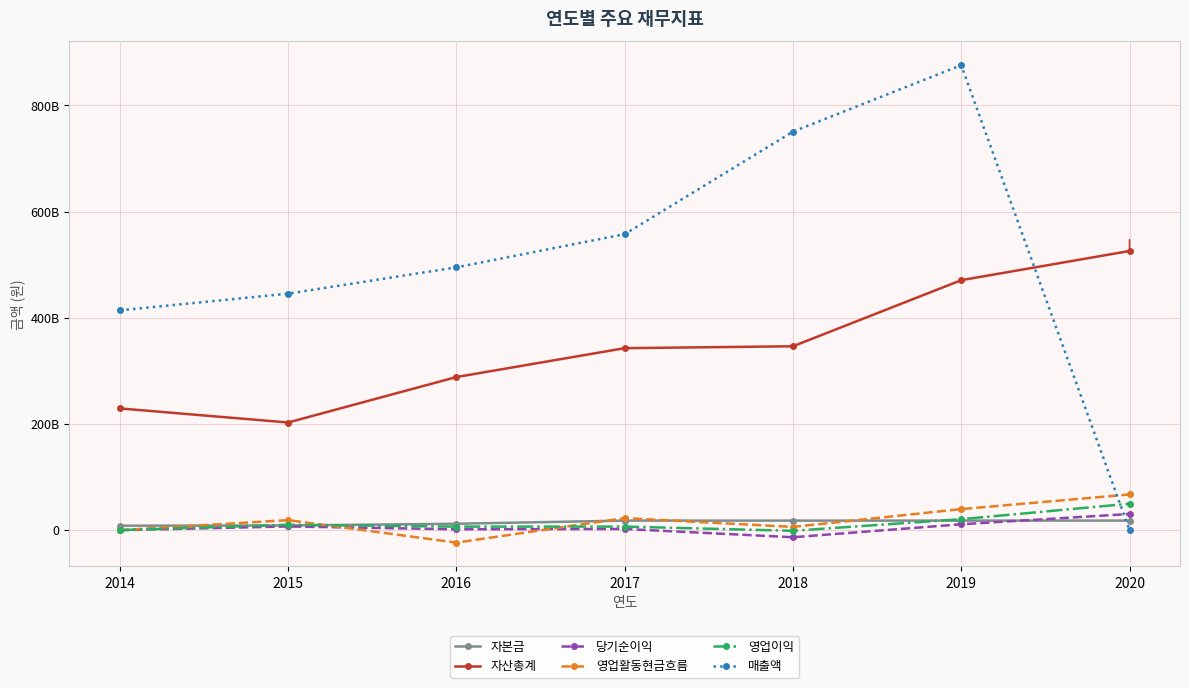

Which series has the largest total across all categories?

매출액